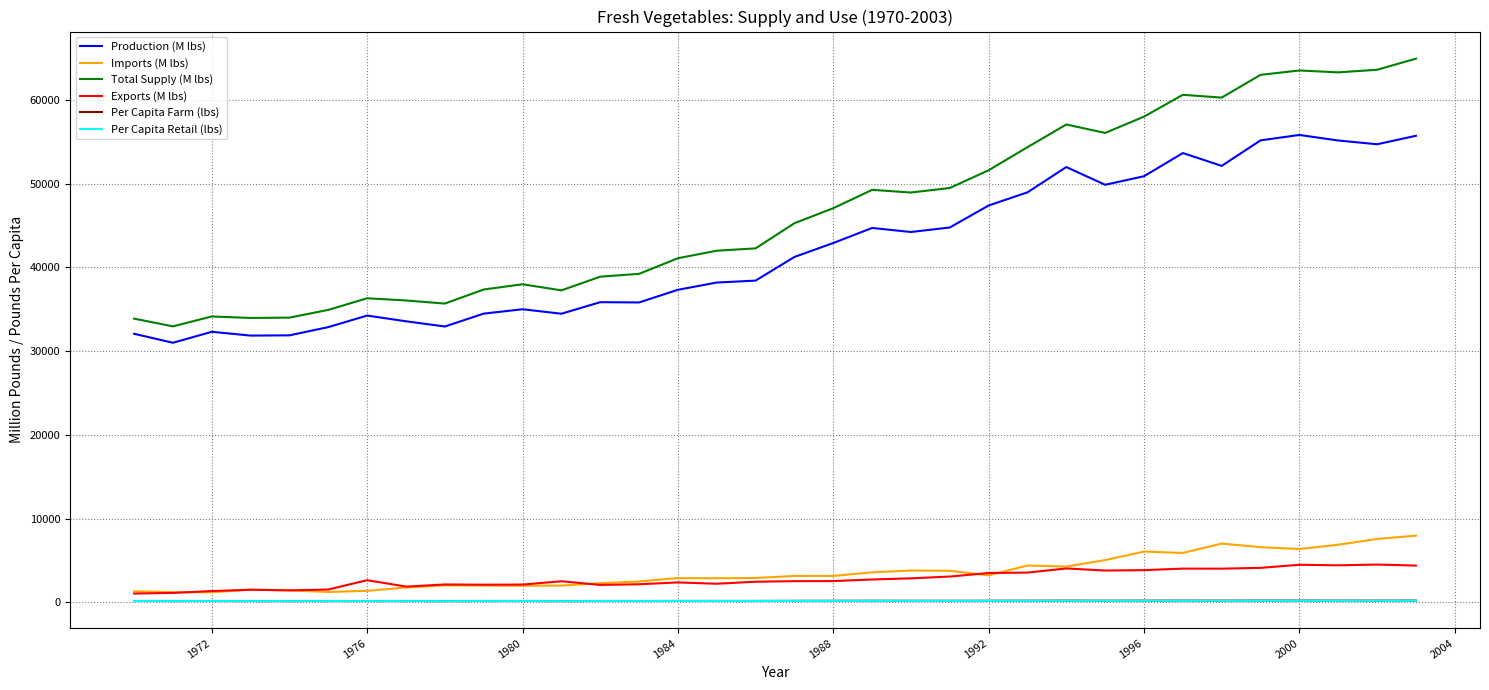

Which series has the largest range (max minus min)?

Total Supply (M lbs)